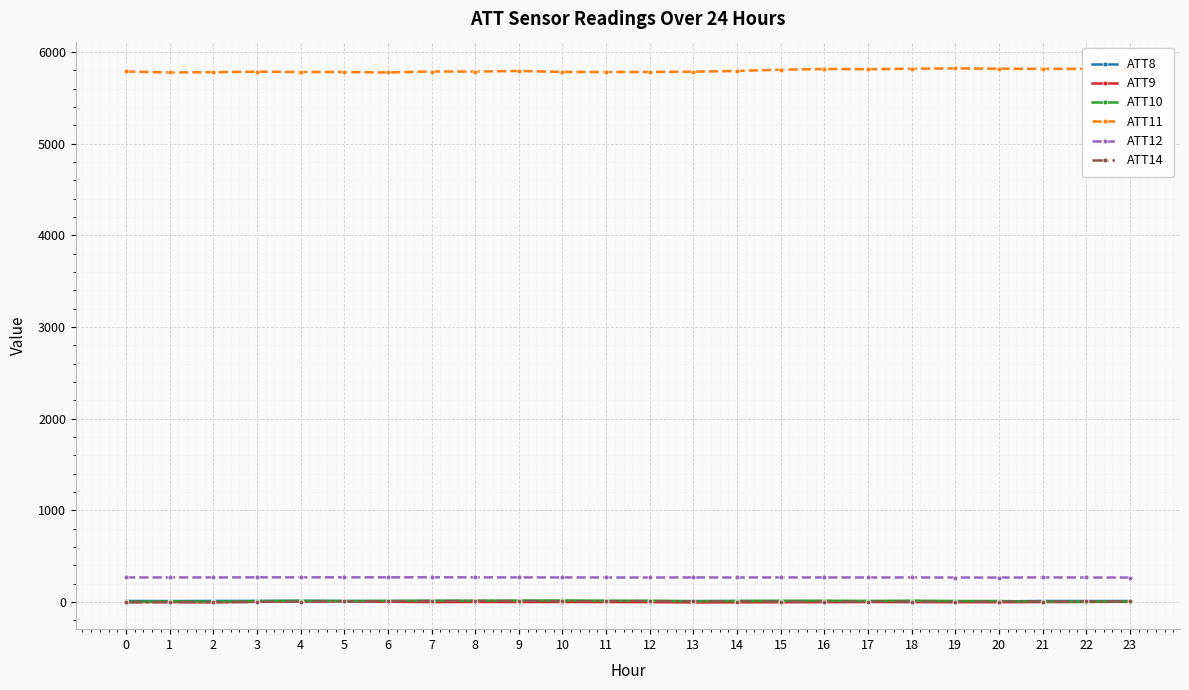

True or false: ATT9 and ATT11 cross at least once.

False